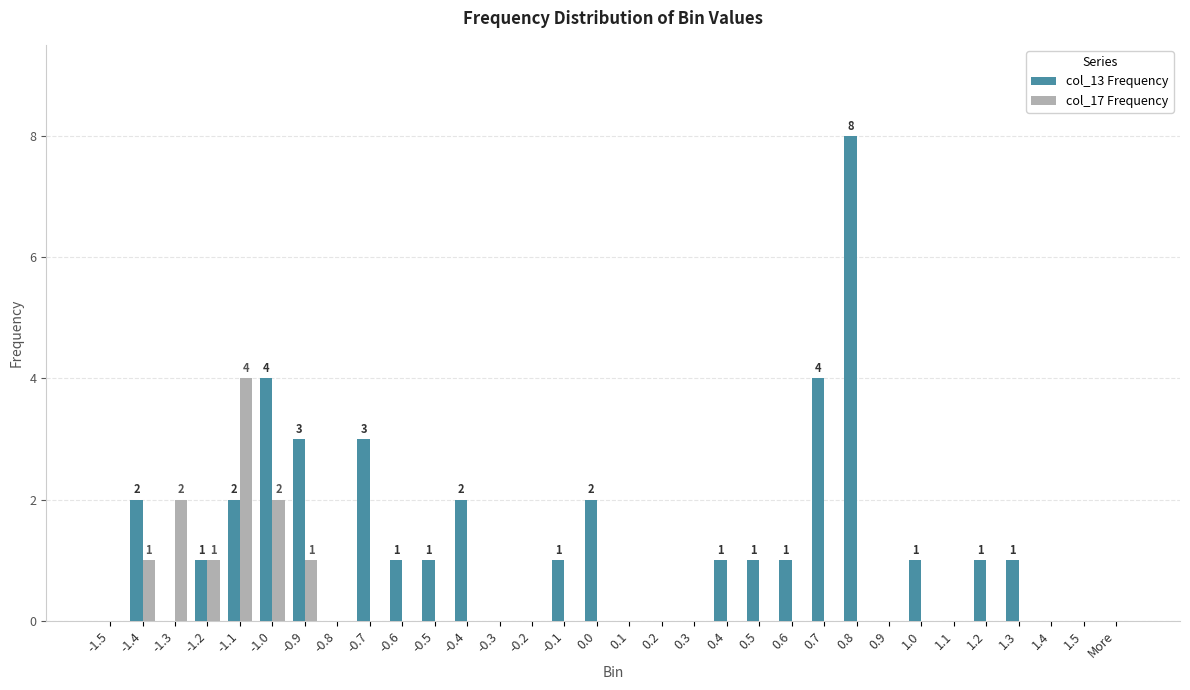

Reading left to right, transcribe all the data shown in this chart.

col_13 Frequency: -1.5=0	-1.4=2	-1.3=0	-1.2=1	-1.1=2	-1.0=4	-0.9=3	-0.8=0	-0.7=3	-0.6=1	-0.5=1	-0.4=2	-0.3=0	-0.2=0	-0.1=1	0.0=2	0.1=0	0.2=0	0.3=0	0.4=1	0.5=1	0.6=1	0.7=4	0.8=8	0.9=0	1.0=1	1.1=0	1.2=1	1.3=1	1.4=0	1.5=0	More=0
col_17 Frequency: -1.5=0	-1.4=1	-1.3=2	-1.2=1	-1.1=4	-1.0=2	-0.9=1	-0.8=0	-0.7=0	-0.6=0	-0.5=0	-0.4=0	-0.3=0	-0.2=0	-0.1=0	0.0=0	0.1=0	0.2=0	0.3=0	0.4=0	0.5=0	0.6=0	0.7=0	0.8=0	0.9=0	1.0=0	1.1=0	1.2=0	1.3=0	1.4=0	1.5=0	More=0